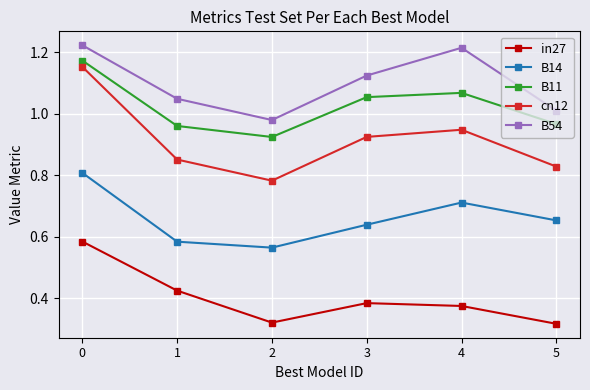

Is the value of B54 at 4 greater than the value of cn12 at 4?

Yes